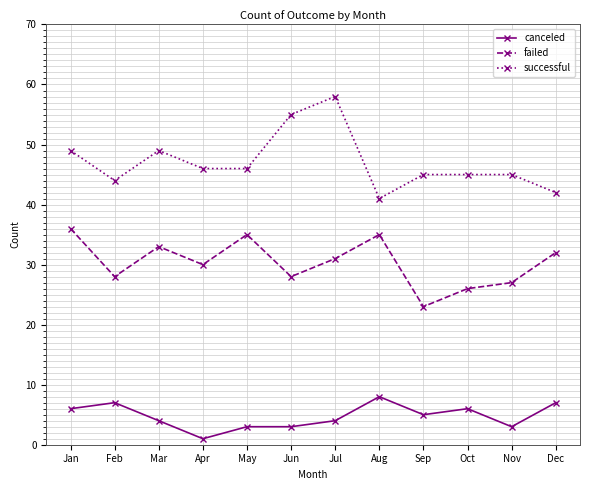

Reading left to right, list all the values displayed in this chart.

canceled: Jan=6	Feb=7	Mar=4	Apr=1	May=3	Jun=3	Jul=4	Aug=8	Sep=5	Oct=6	Nov=3	Dec=7
failed: Jan=36	Feb=28	Mar=33	Apr=30	May=35	Jun=28	Jul=31	Aug=35	Sep=23	Oct=26	Nov=27	Dec=32
successful: Jan=49	Feb=44	Mar=49	Apr=46	May=46	Jun=55	Jul=58	Aug=41	Sep=45	Oct=45	Nov=45	Dec=42